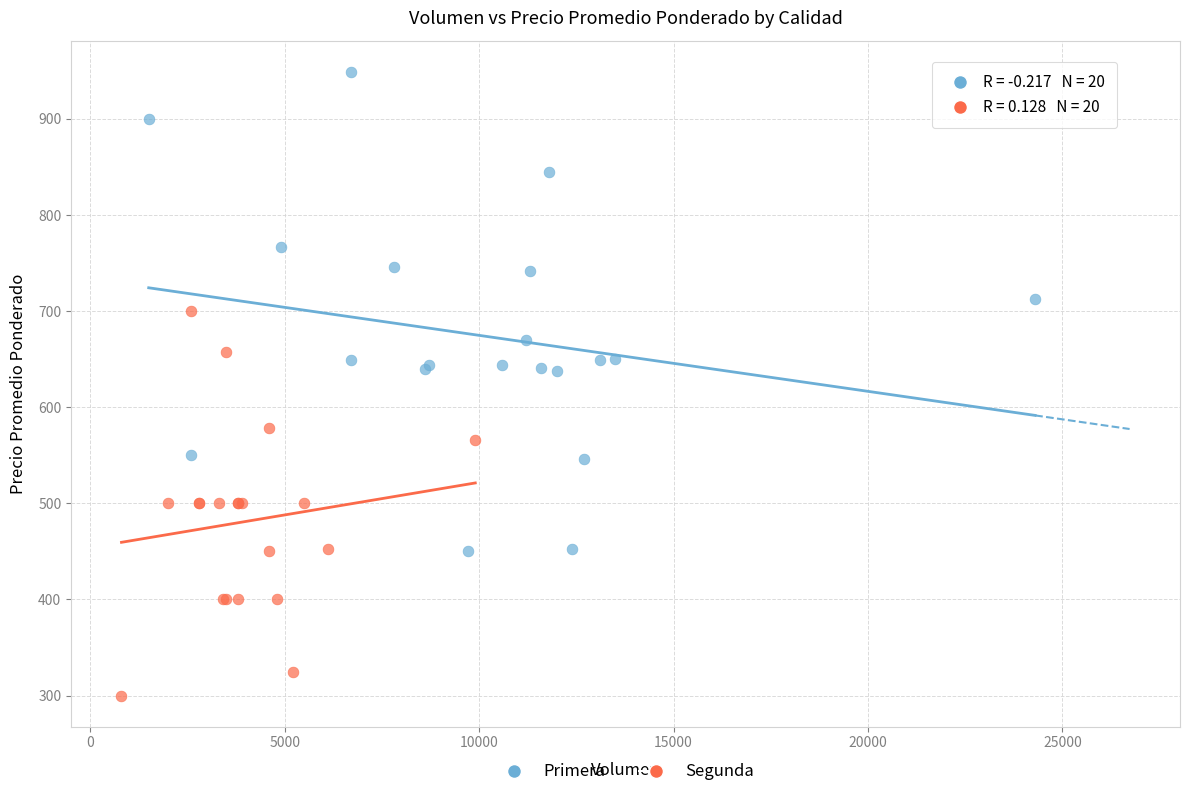

What are all the series names shown in the legend?

Primera, Segunda